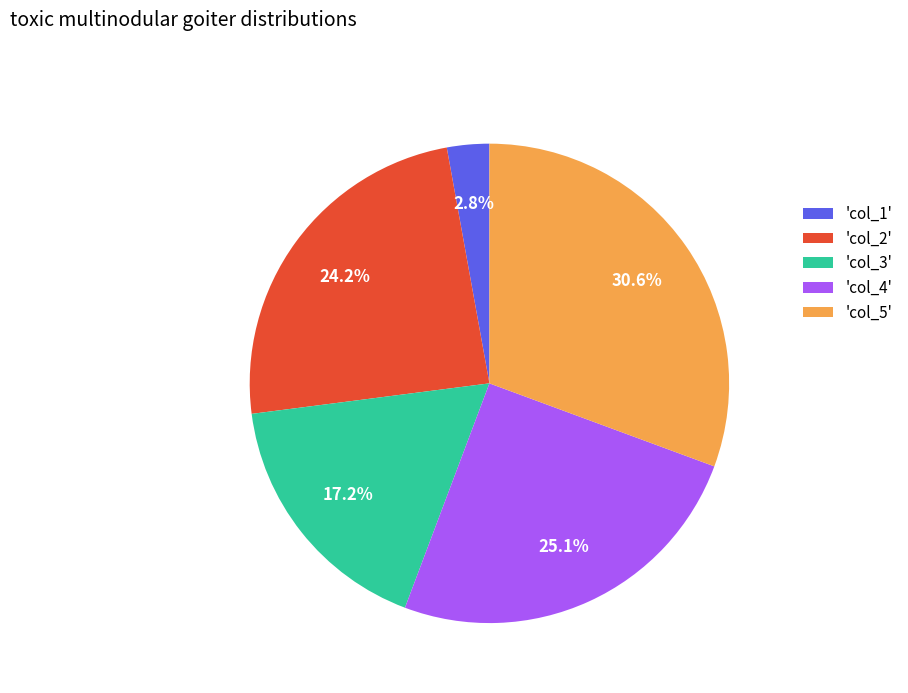

Does 'col_5' represent more than half of the total?

No